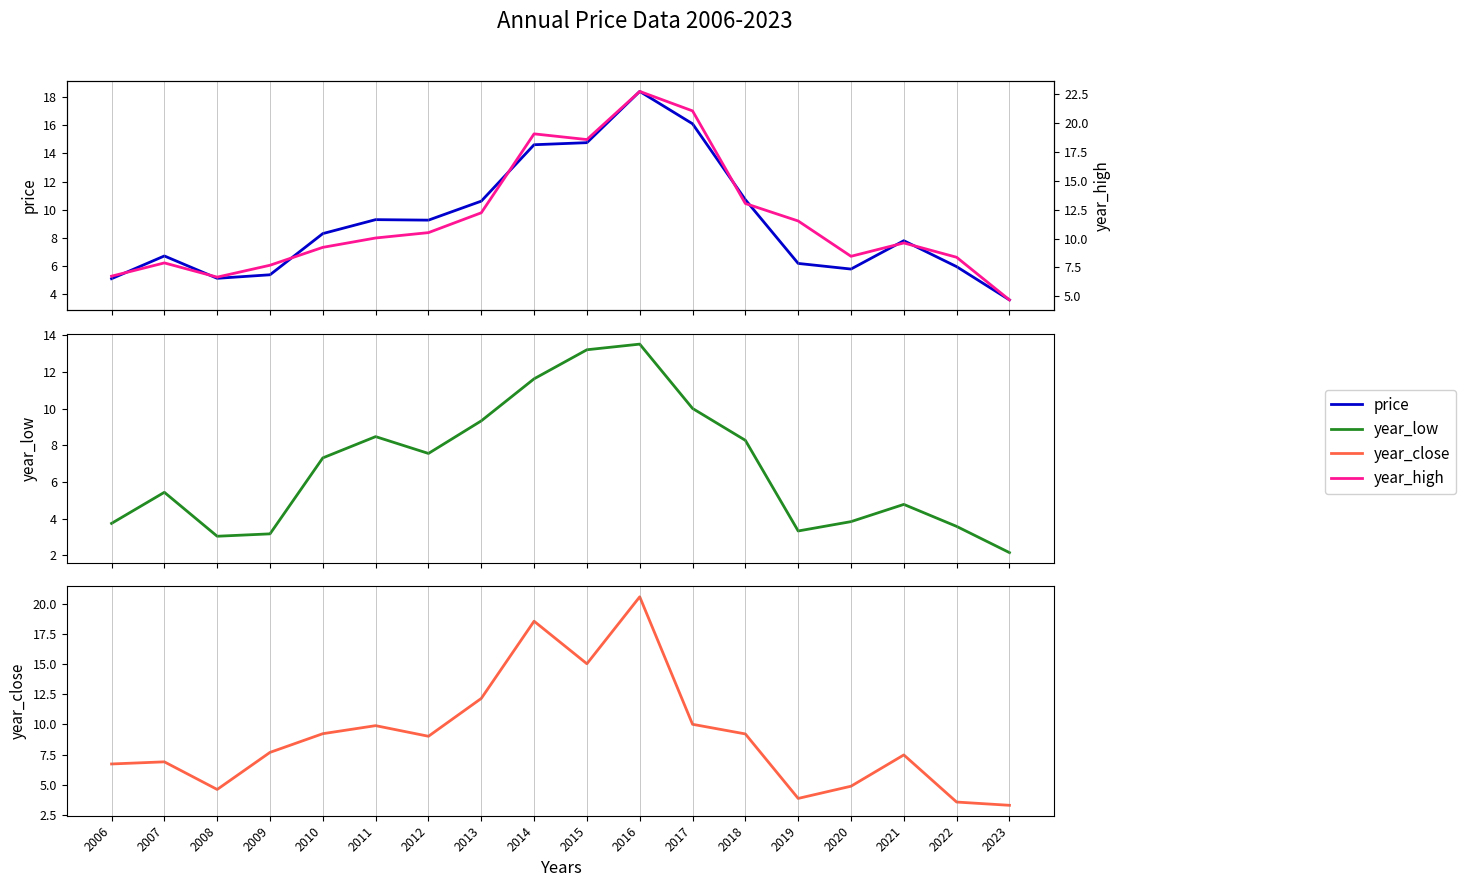

What are all the series names shown in the legend?

price, year_low, year_close, year_high